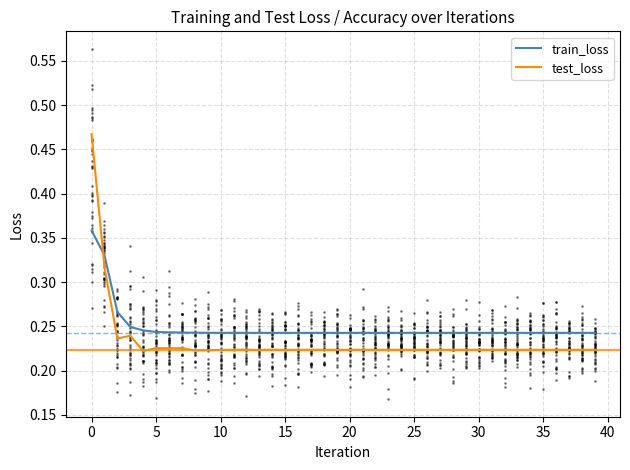

After their last crossing, which series has the higher values: test_loss or train_loss?

train_loss